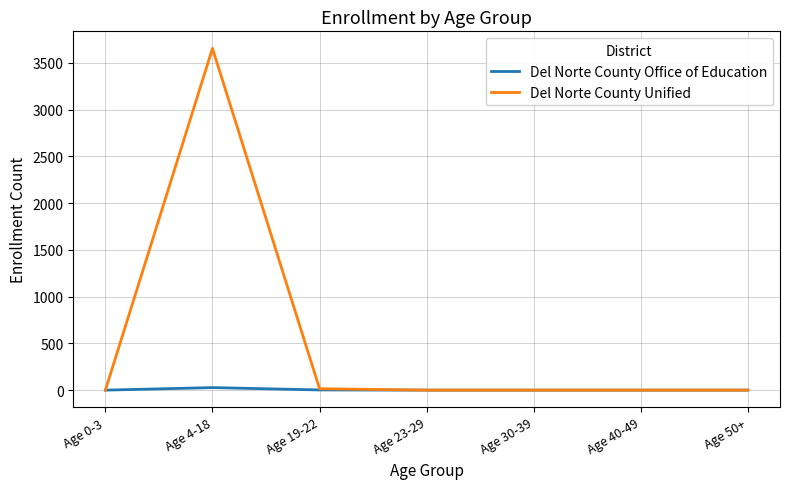

List the series in order of their overall mean, highest first.

Del Norte County Unified, Del Norte County Office of Education